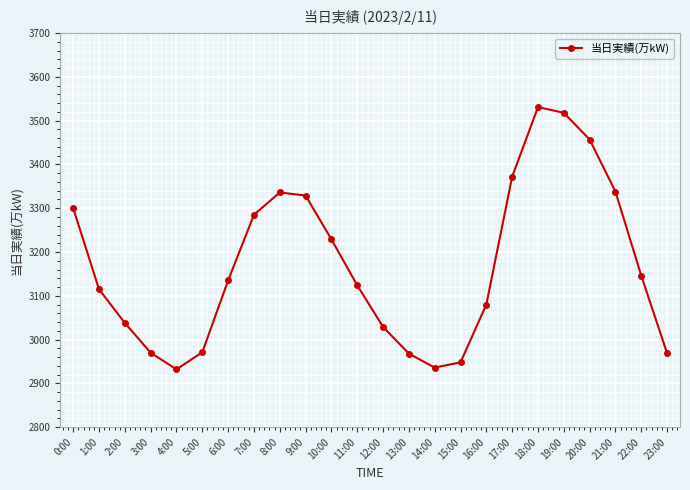

At which category does the data reach its first local valley?

4:00